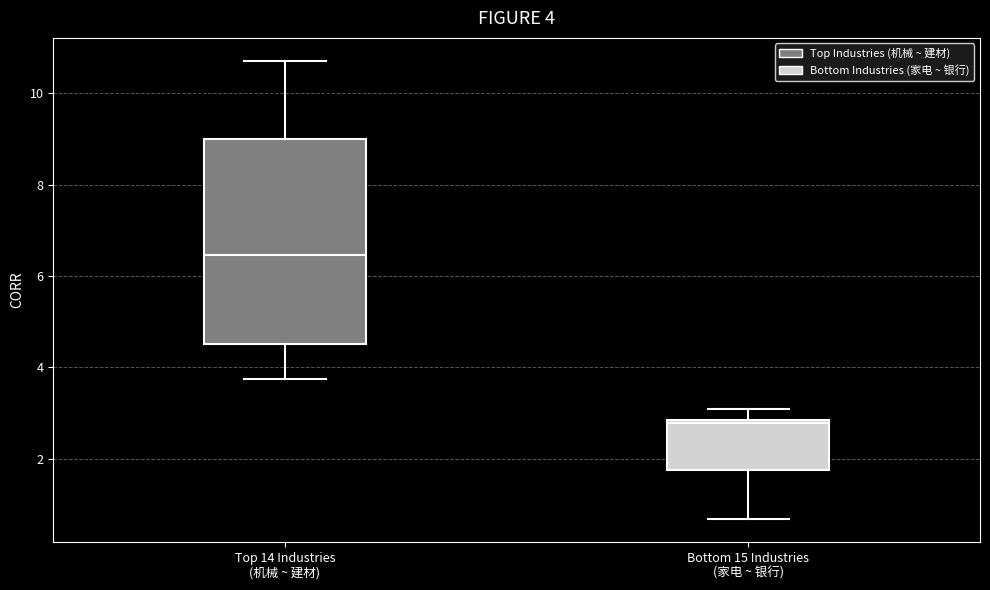

Which box is the tallest, from its lower edge to its upper edge?

Top 14 Industries (机械 ~ 建材)